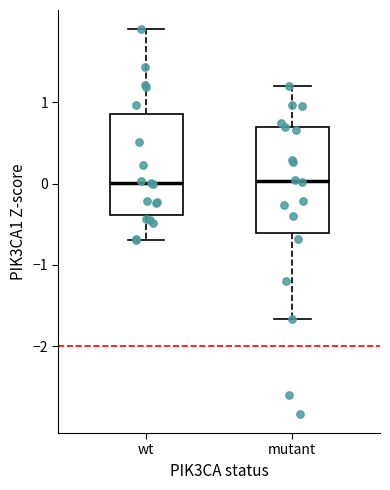

Reading left to right, read every box against the y-axis: the position of its median line, the range the box covers, and the ends of its whiskers. The values are not printed on the chart, so give them approximately, as read against the axis.

wt: median 0.0, box -0.4 to 0.8, whiskers -0.7 to 1.9
mutant: median 0.0, box -0.6 to 0.7, whiskers -1.7 to 1.2